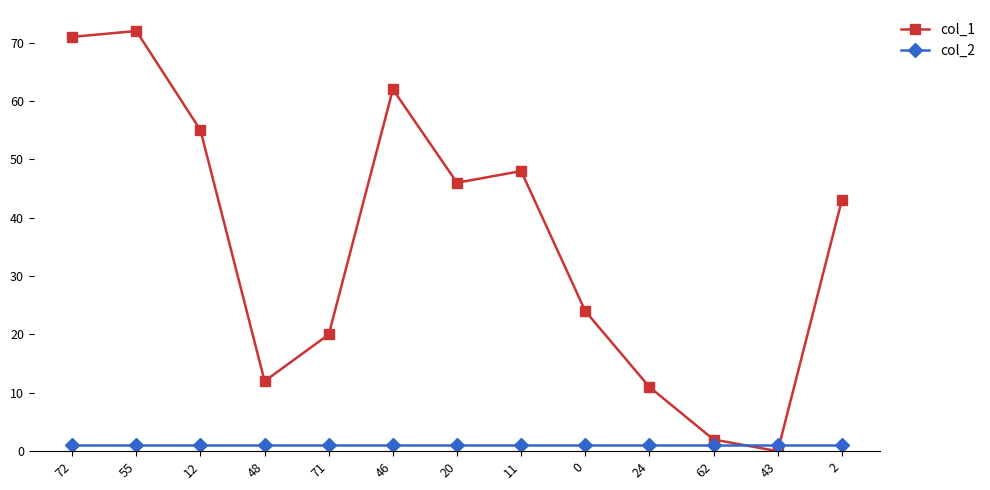

Is the value of col_1 at 12 greater than the value of col_2 at 48?

Yes